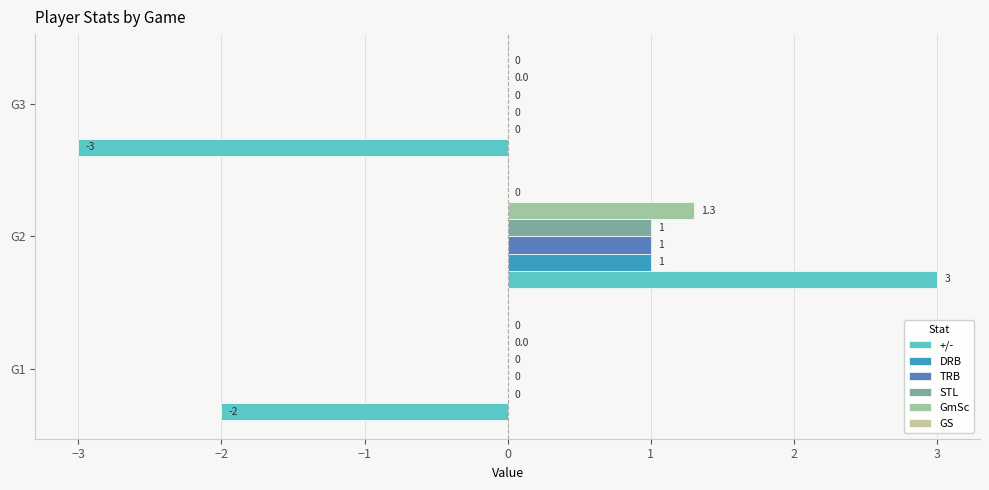

What is the greatest value displayed?

3.0